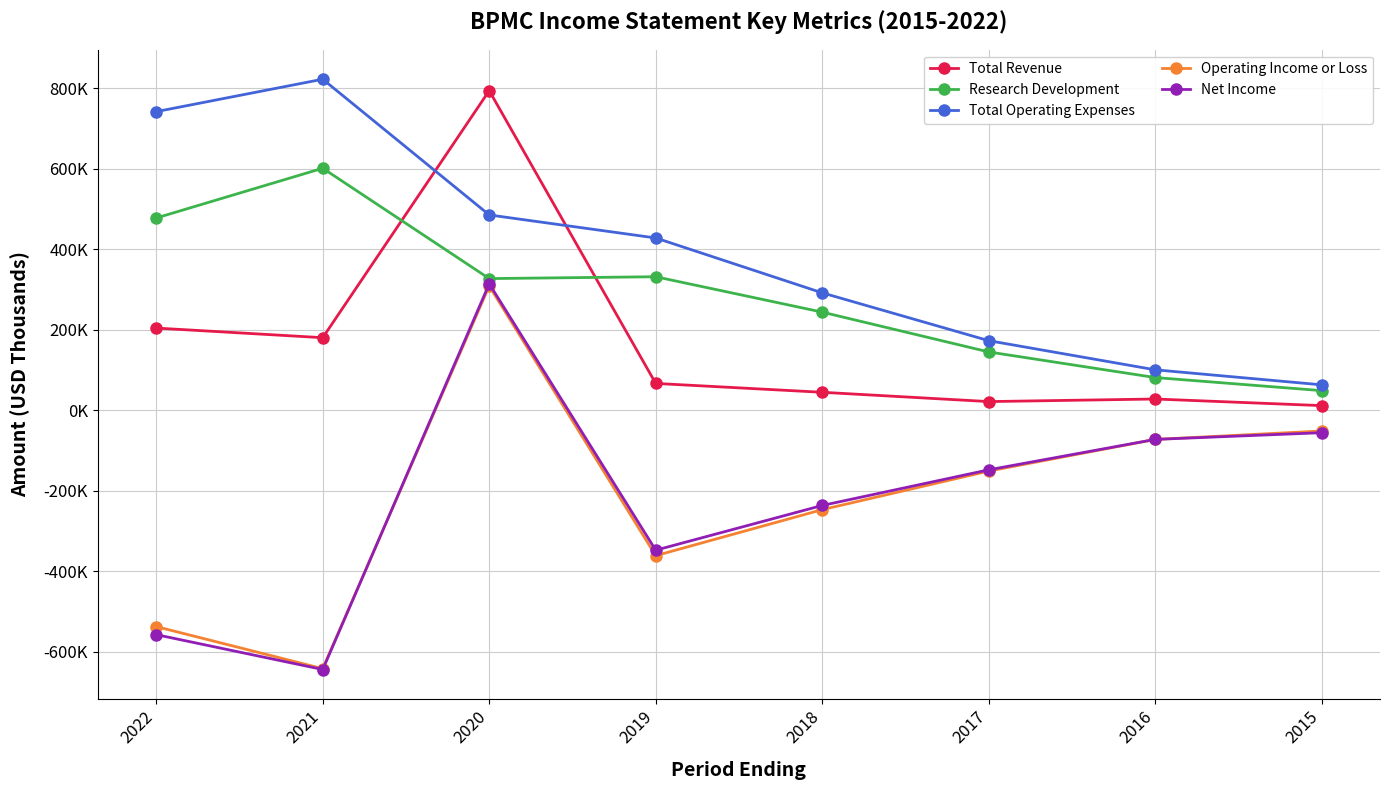

At which category is the sum across all series the highest?

2020